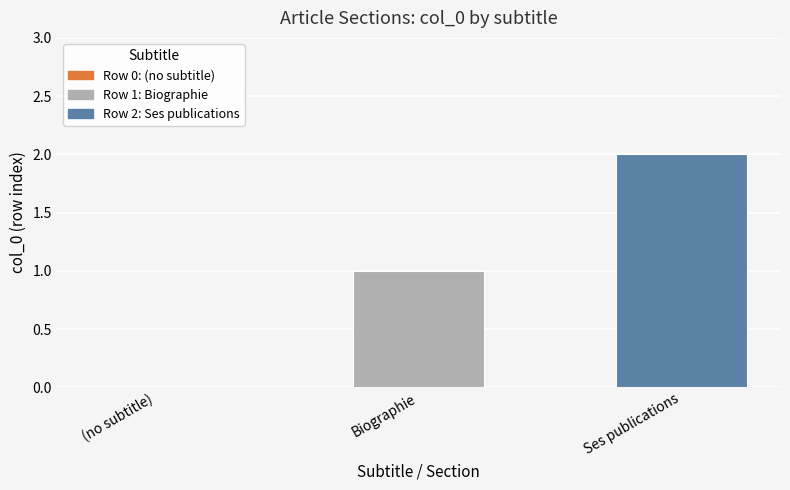

Reading left to right, list all the values displayed in this chart.

(no subtitle)=0	Biographie=1	Ses publications=2